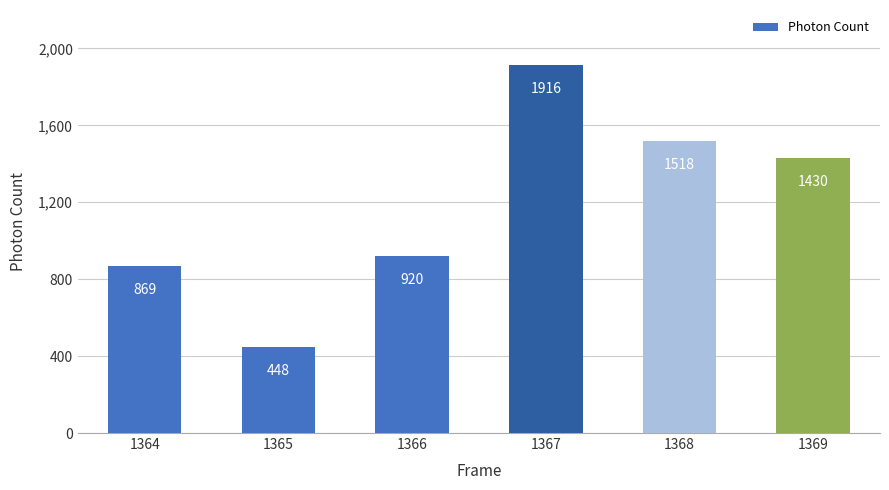

What is the value of the 3rd bar from the left?

919.7